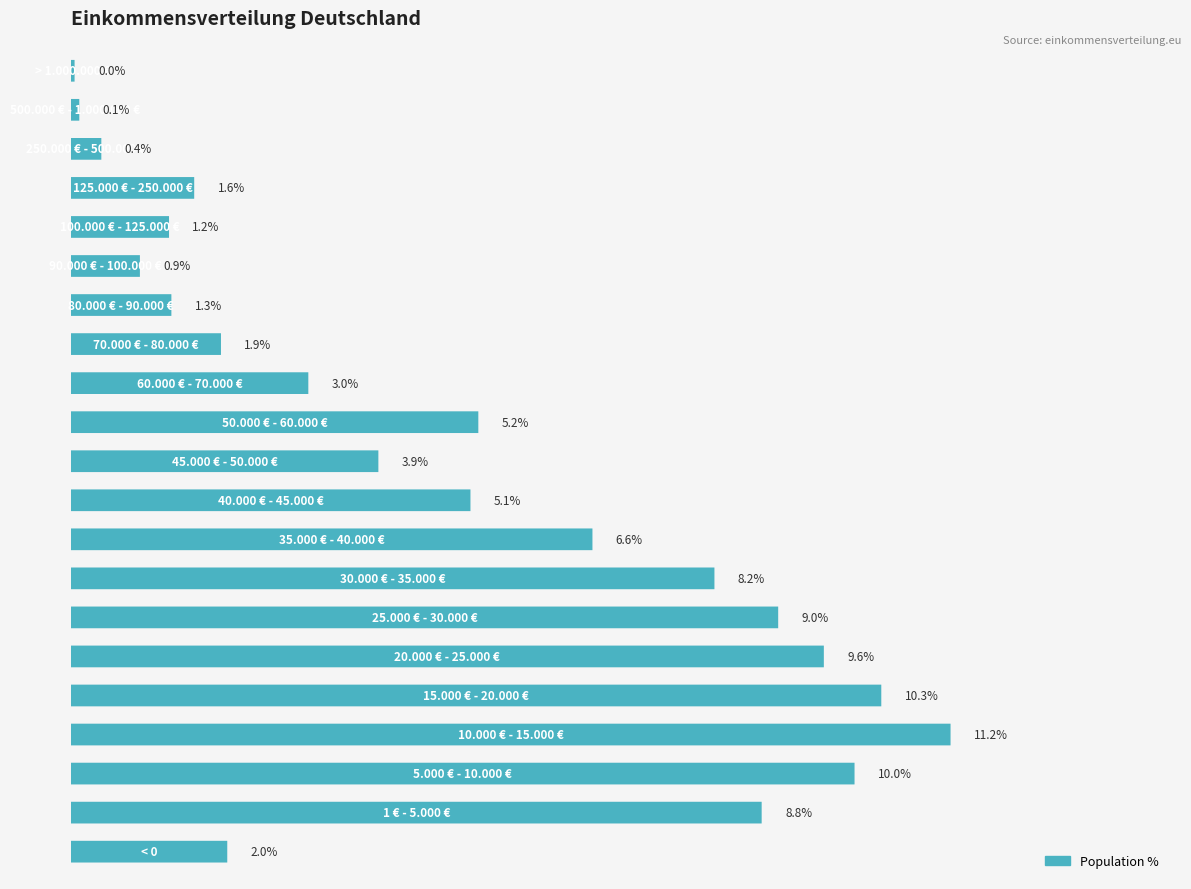

How many categories are shown in the chart?

21